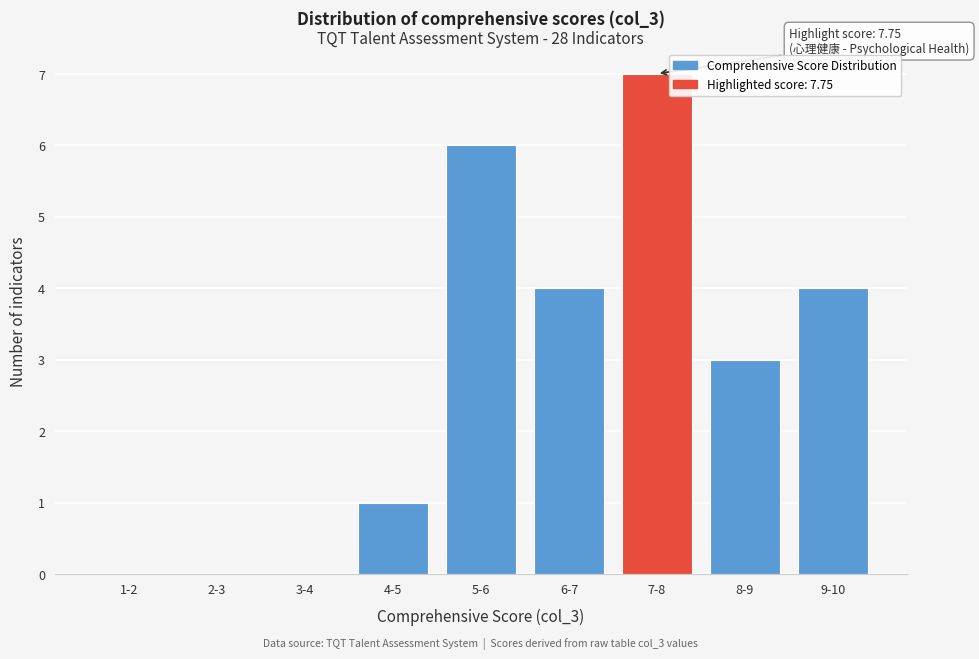

Reading left to right, transcribe all the data shown in this chart.

1-2=0	2-3=0	3-4=0	4-5=1	5-6=6	6-7=4	7-8=7	8-9=3	9-10=4